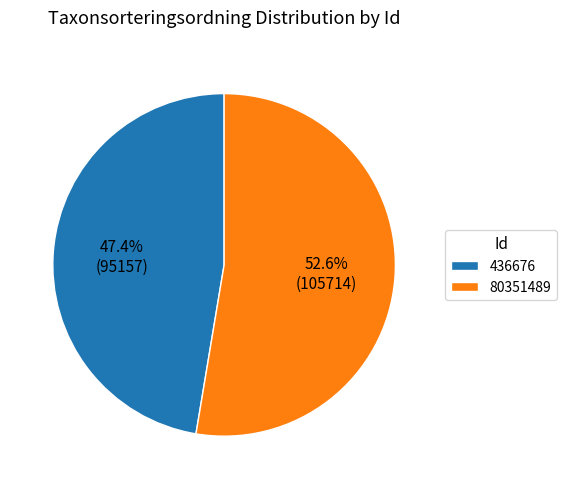

Which category has the smallest portion of the pie?

436676